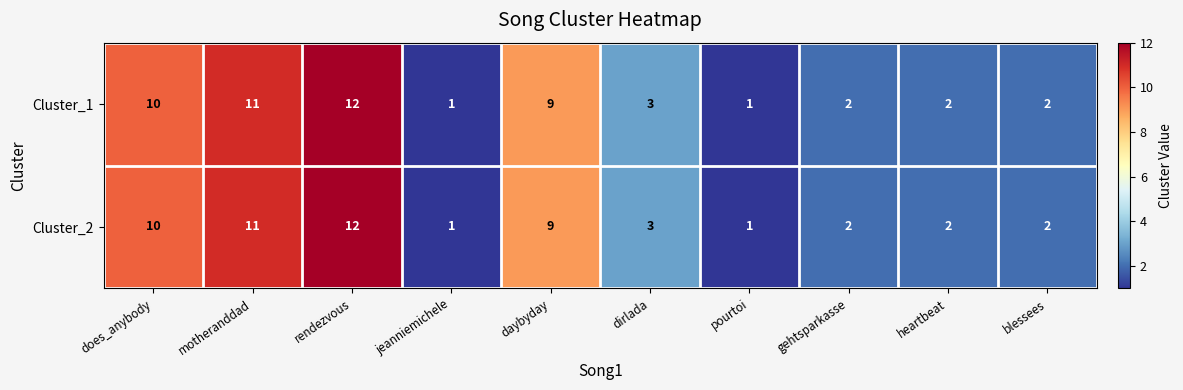

Reading left to right, what are all the values shown in this chart?

Cluster_1: does_anybody=10	motheranddad=11	rendezvous=12	jeanniemichele=1	daybyday=9	dirlada=3	pourtoi=1	gehtsparkasse=2	heartbeat=2	blessees=2
Cluster_2: does_anybody=10	motheranddad=11	rendezvous=12	jeanniemichele=1	daybyday=9	dirlada=3	pourtoi=1	gehtsparkasse=2	heartbeat=2	blessees=2